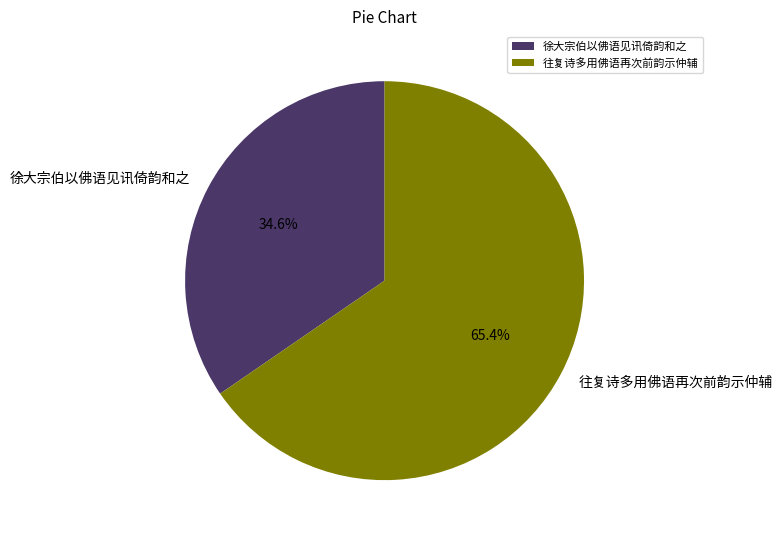

Which category has the biggest portion of the pie?

往复诗多用佛语再次前韵示仲辅